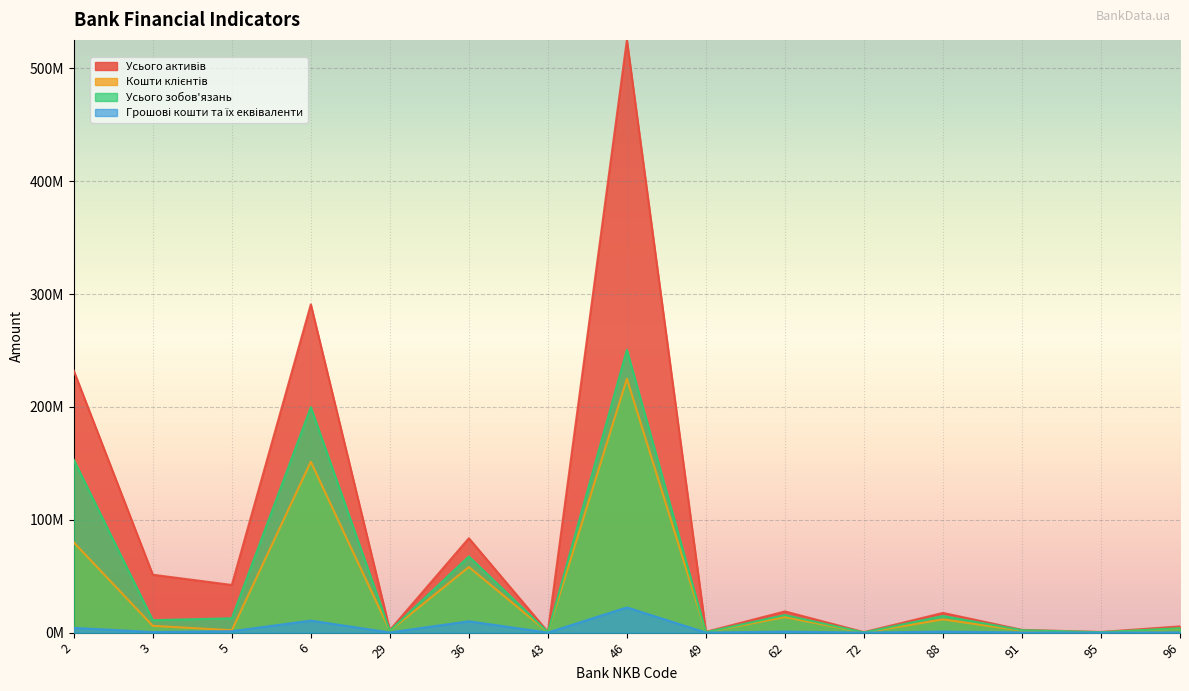

At which label does Грошові кошти та їх еквіваленти reach its peak?

46